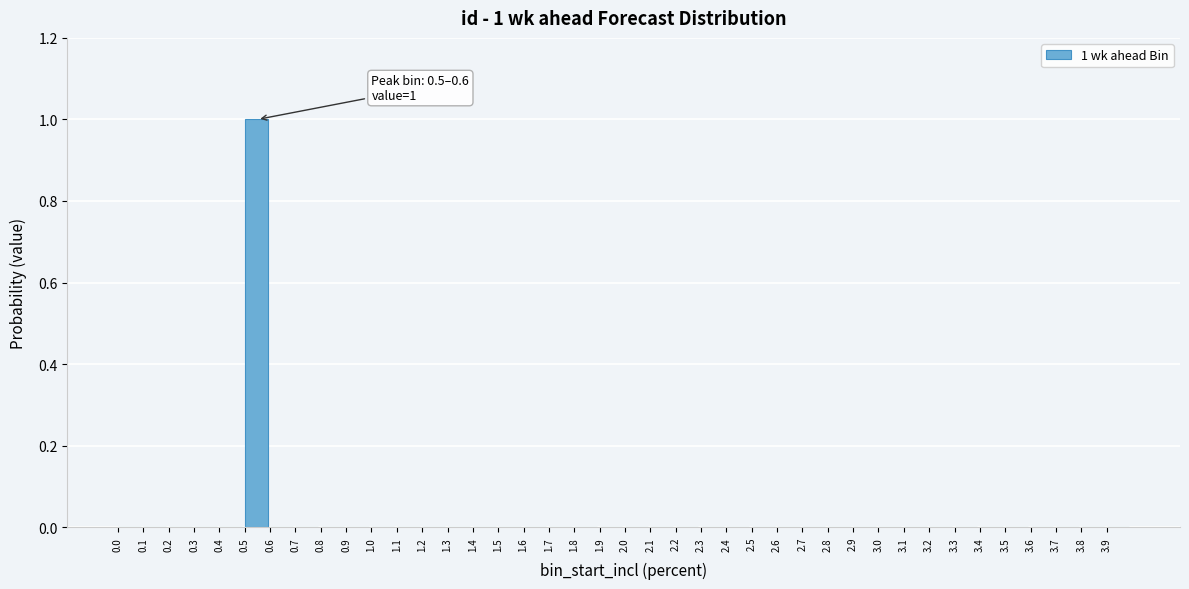

At which category does the chart reach its peak across all series?

0.5